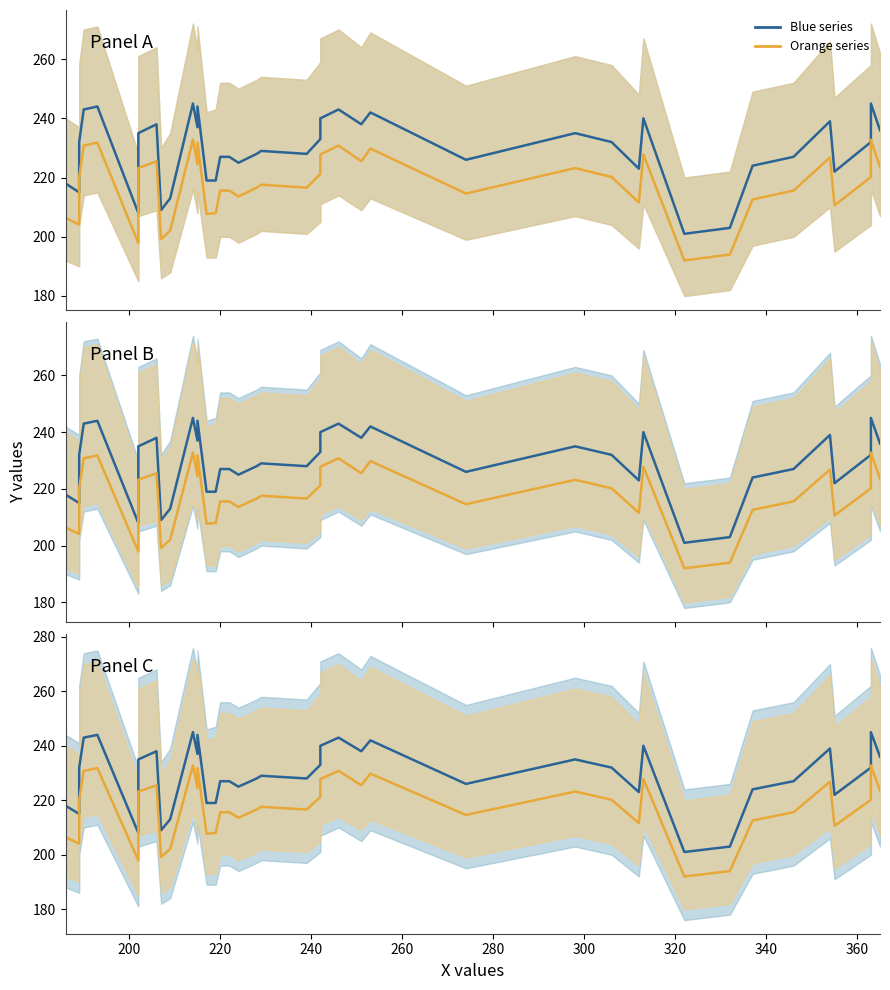

The value of Orange series at 200 is 322.8. True or false?

False